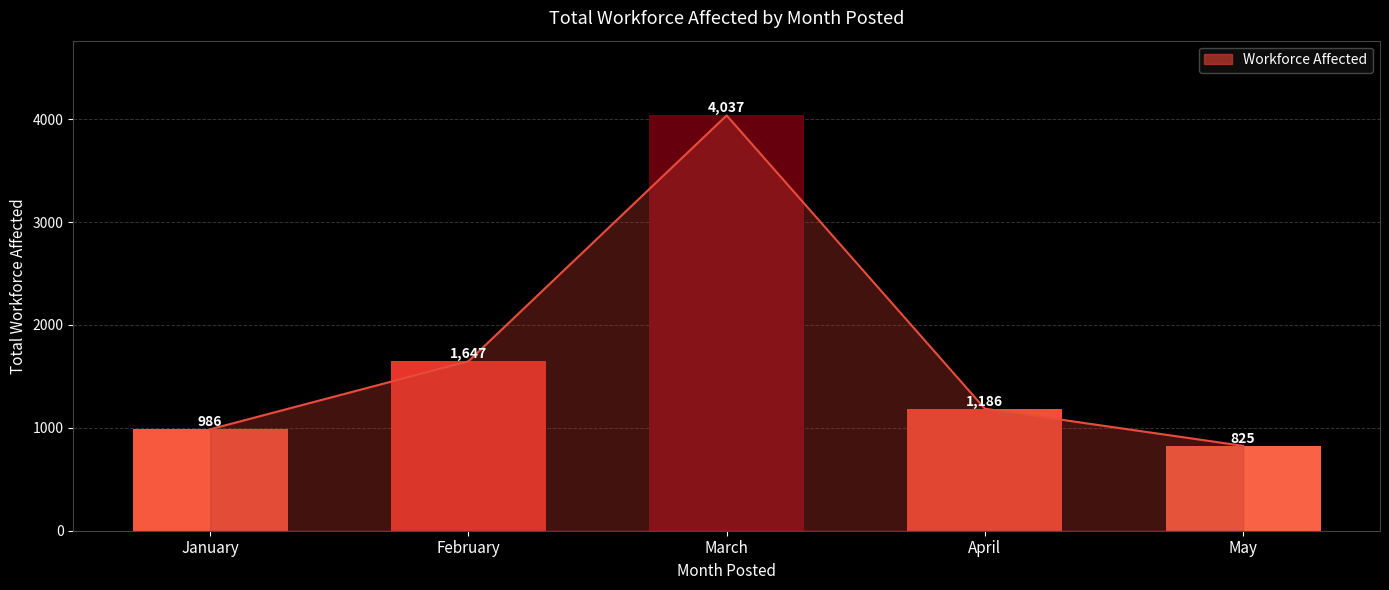

Which has a higher value, February or February?

February